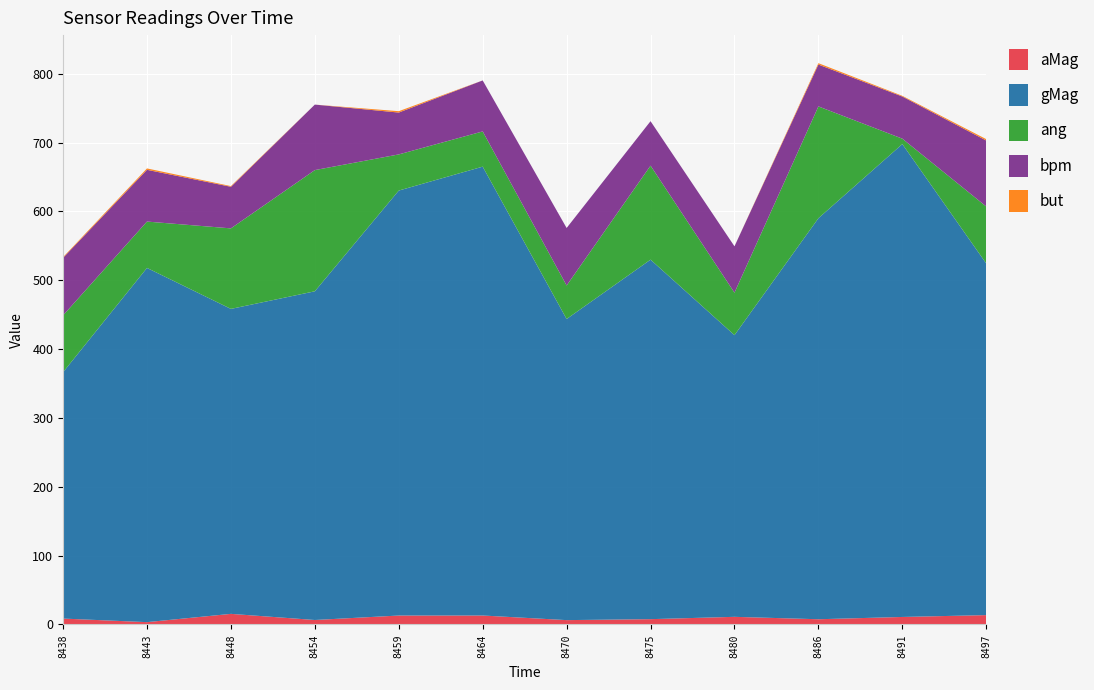

Reading left to right, extract all data points from this chart.

aMag: 8.5	3.3	15.4	6.5	12.9	13.0	6.3	7.7	11.1	7.6	10.9	13.6
gMag: 357.9	514.5	443.0	477.5	617.3	652.0	437.4	522.2	409.2	582.5	686.9	510.7
ang: 82.5	67.3	117.0	176.0	52.5	51.2	48.7	136.6	61.7	162.4	7.9	82.8
bpm: 83.6	75.2	60.4	95.2	60.8	74.1	83.5	64.6	67.3	60.8	61.2	95.8
but: 1.0	2.0	1.0	0.0	2.0	0.0	0.0	0.0	0.0	2.0	1.0	2.0